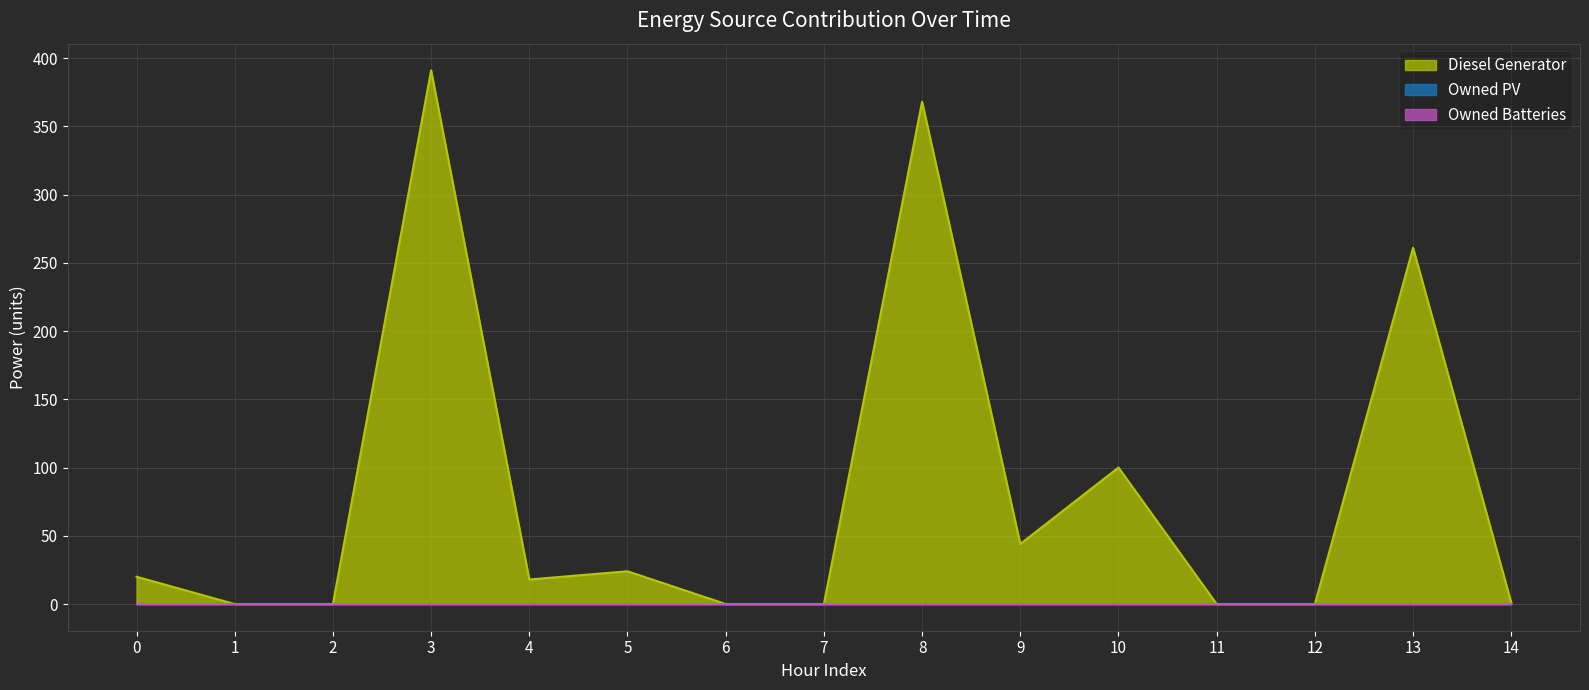

Which series has the widest spread of values?

Diesel Generator